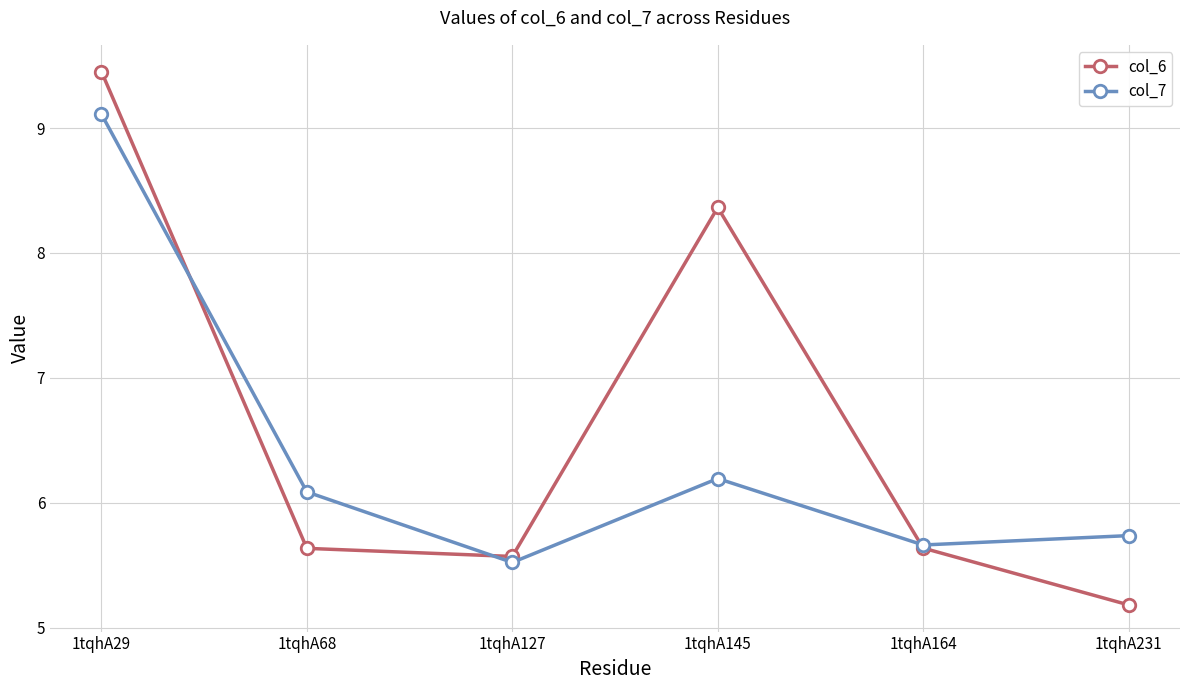

Rank the series by their maximum value, from lowest to highest.

col_7, col_6